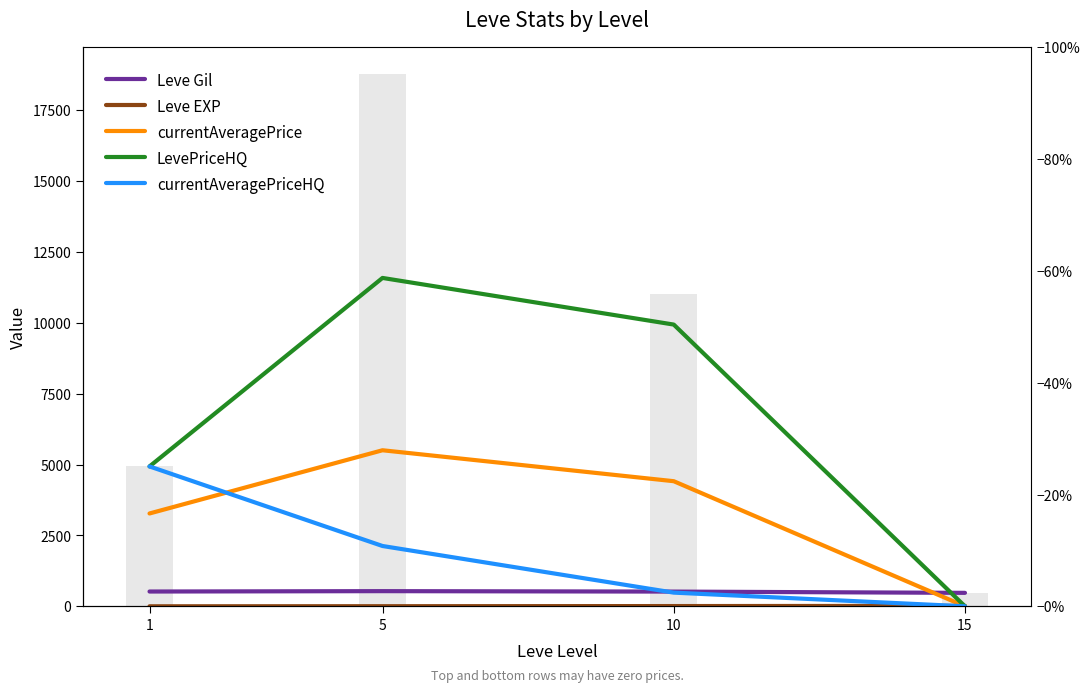

Read the LevePriceHQ value at 1.

4933.3